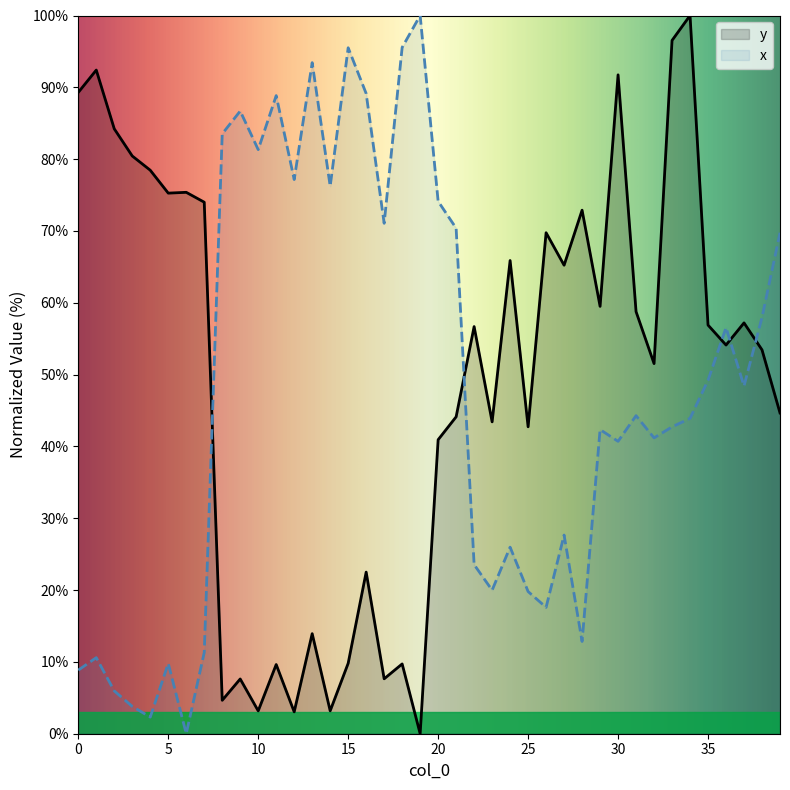

Which has a higher value, 30 or 32?

30